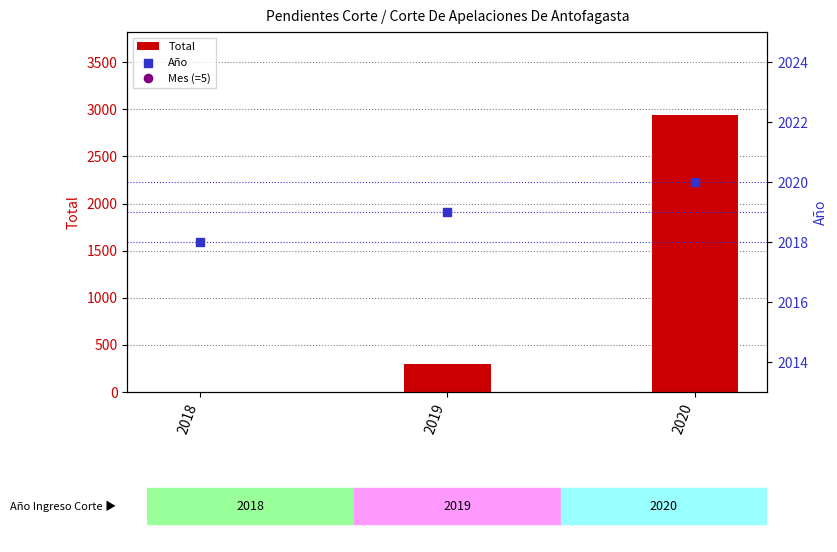

Which series has the widest spread of Y values?

Total